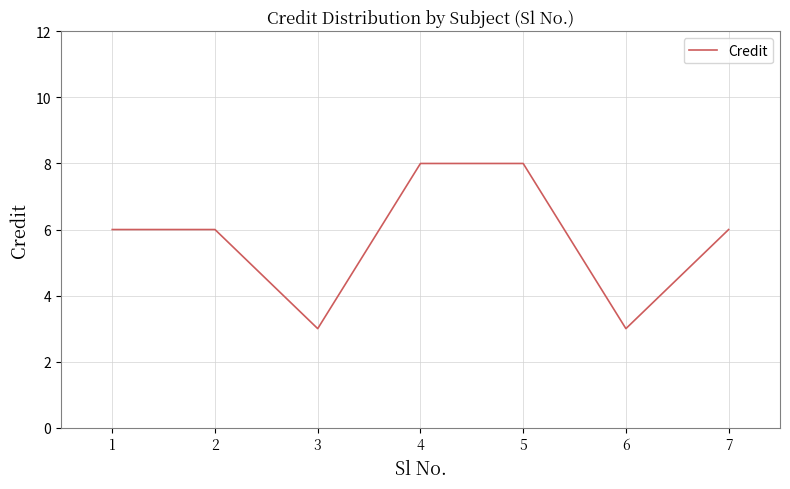

Count the values in the range 3 to 8.

7